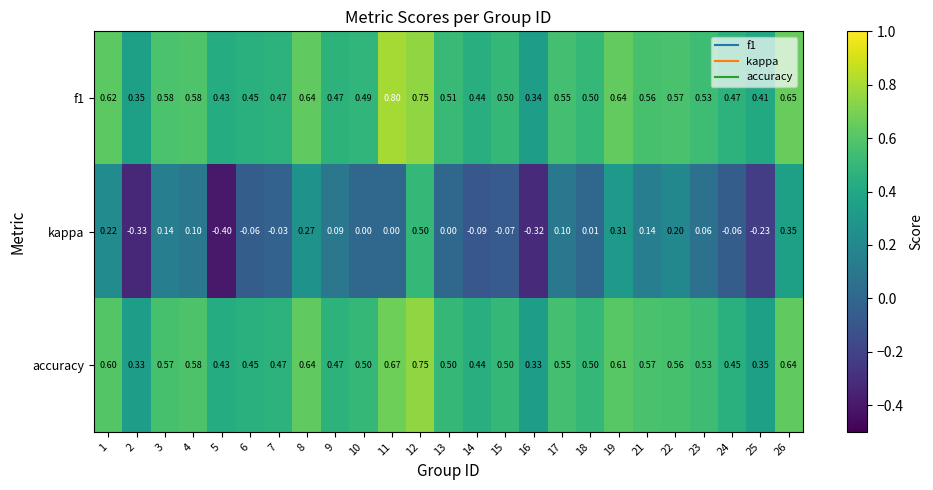

Between 8 and 10, which series saw the biggest shift?

kappa